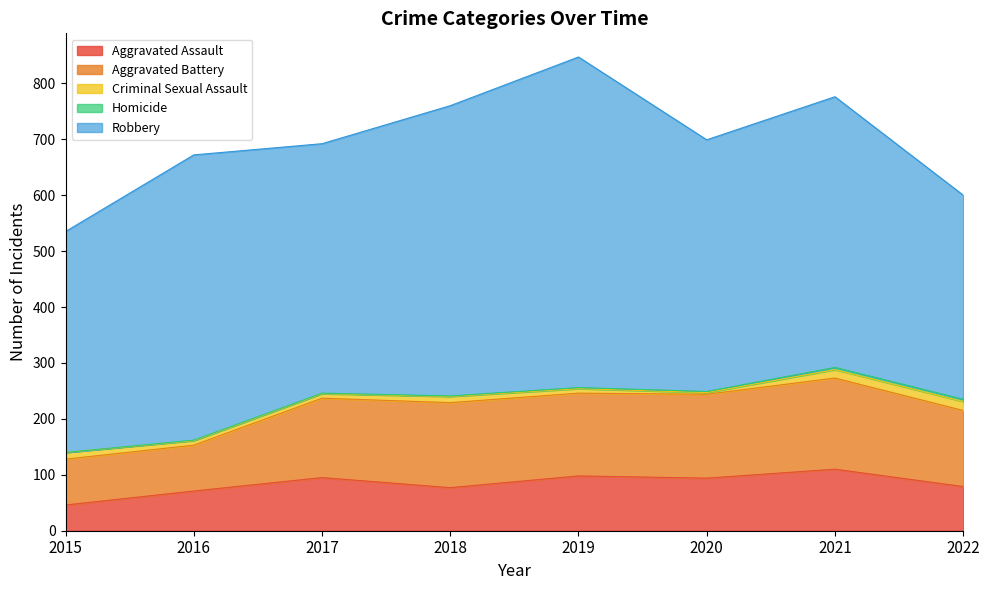

Count the number of data series in this chart.

5